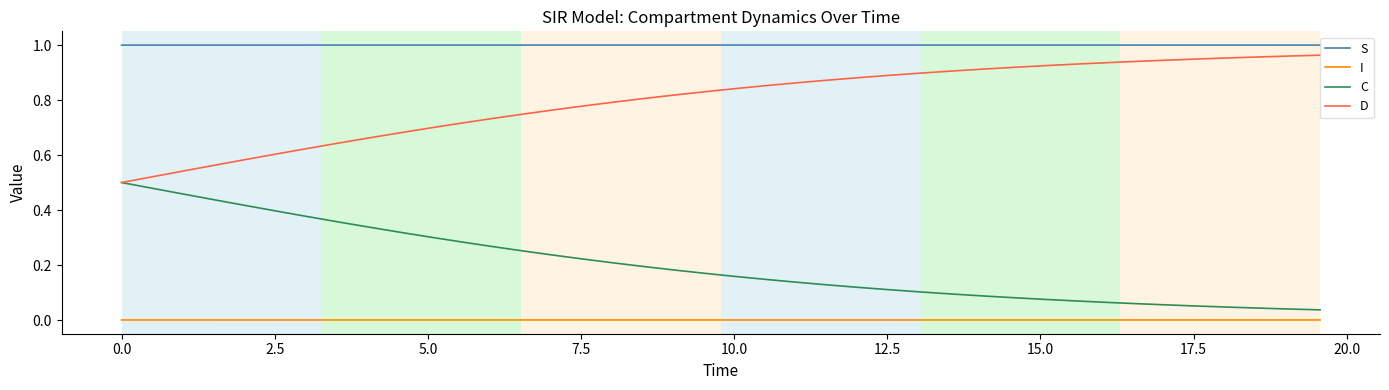

True or false: D and S cross at least once.

False